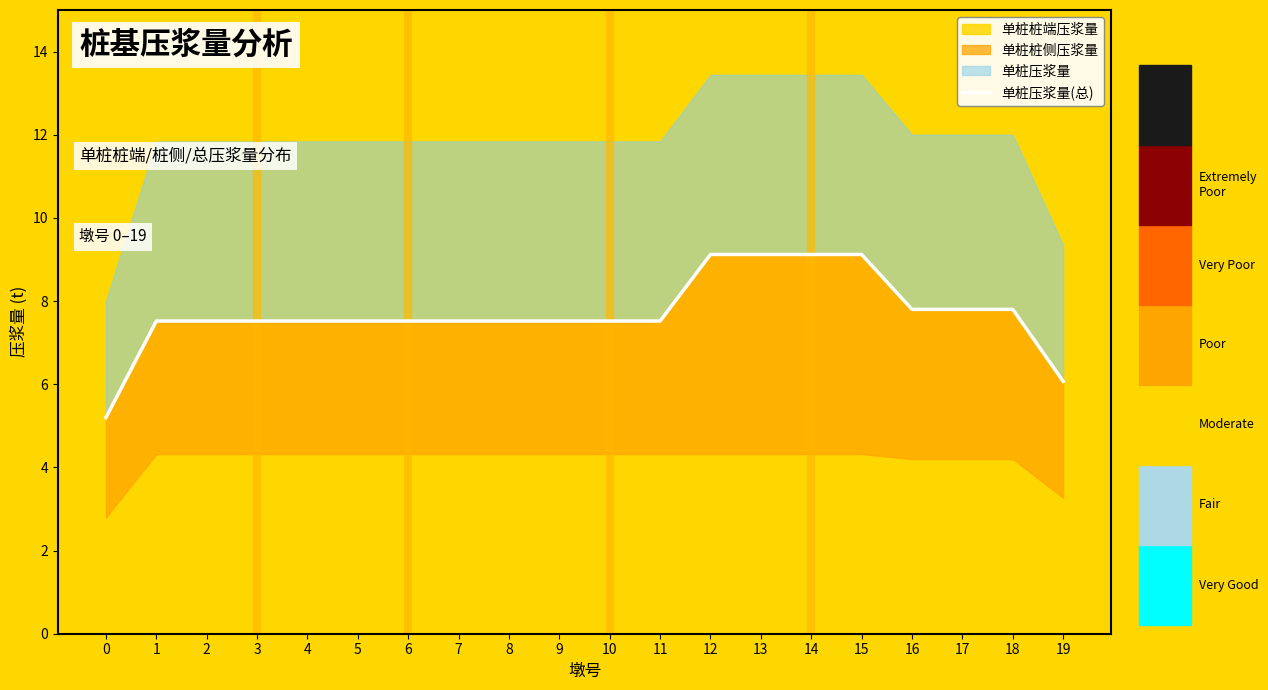

Reading right to left, what are all the values shown in this chart?

19=6.1	18=7.8	17=7.8	16=7.8	15=9.1	14=9.1	13=9.1	12=9.1	11=7.5	10=7.5	9=7.5	8=7.5	7=7.5	6=7.5	5=7.5	4=7.5	3=7.5	2=7.5	1=7.5	0=5.2